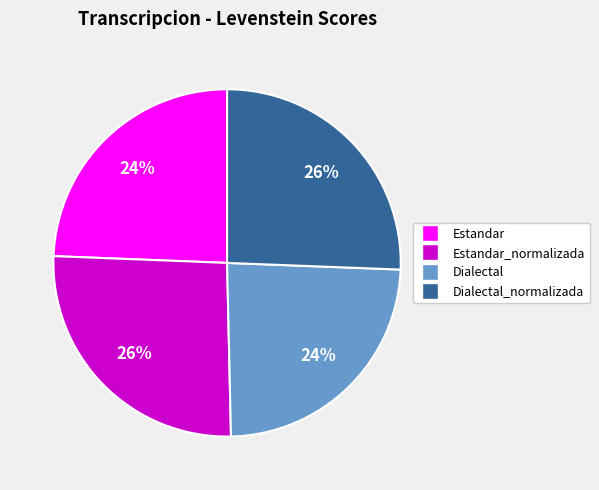

To the nearest percent, what is the difference between the largest and smallest slice percentages?

2%